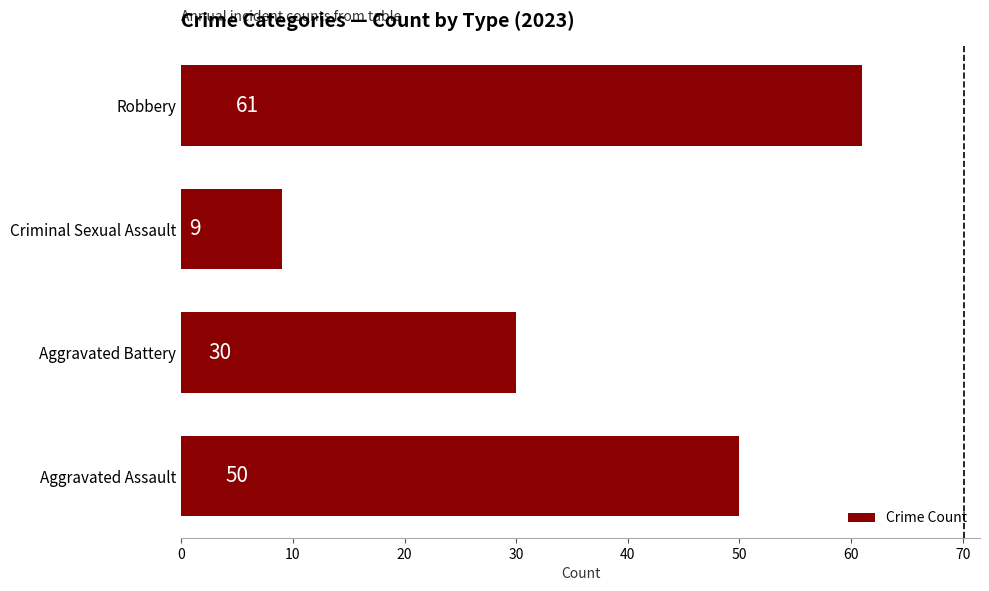

What is the greatest value displayed?

61